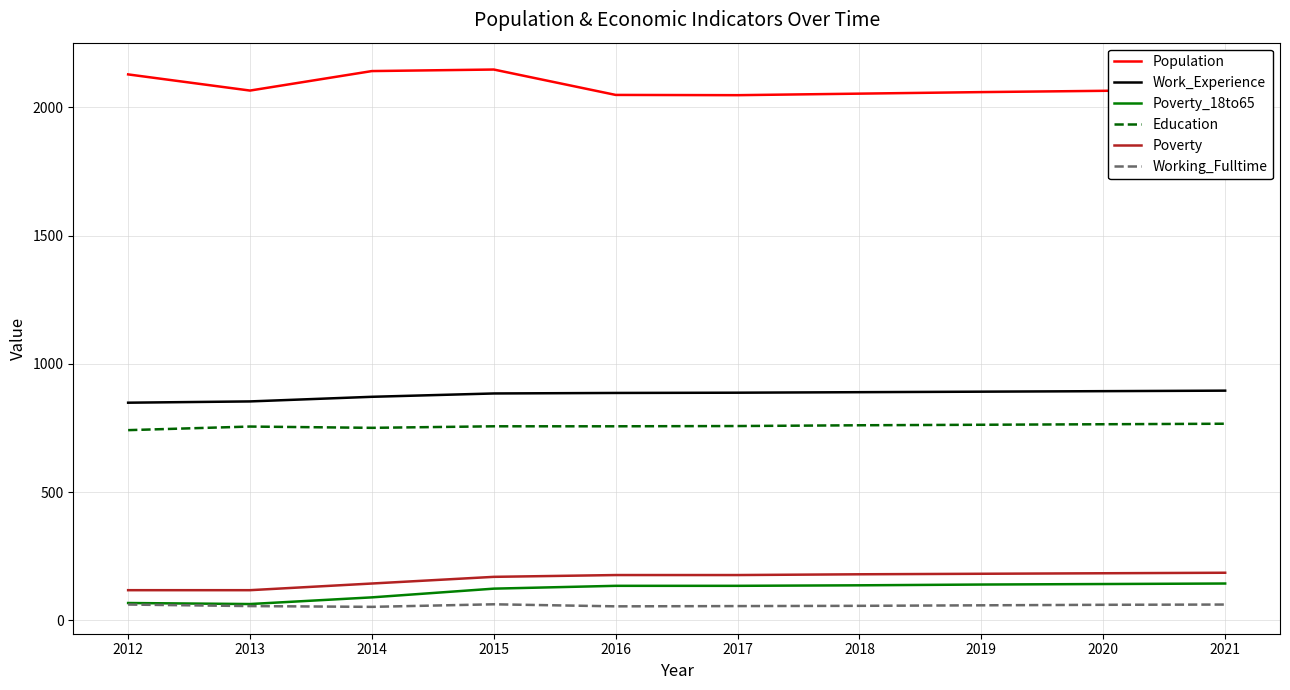

What is the difference between the highest and lowest values at 2014?

2089